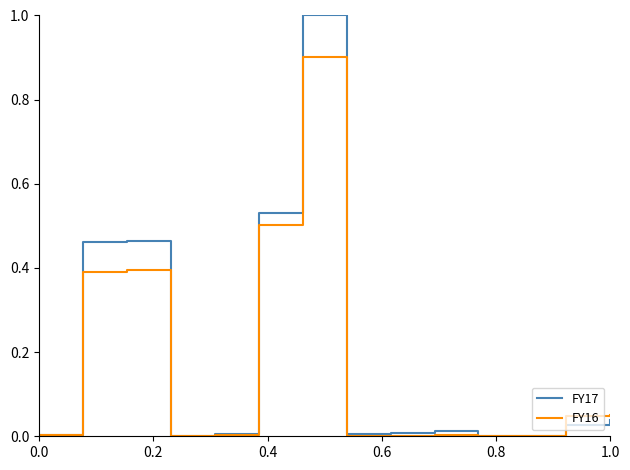

List the series in order of their peak value, highest first.

FY17, FY16